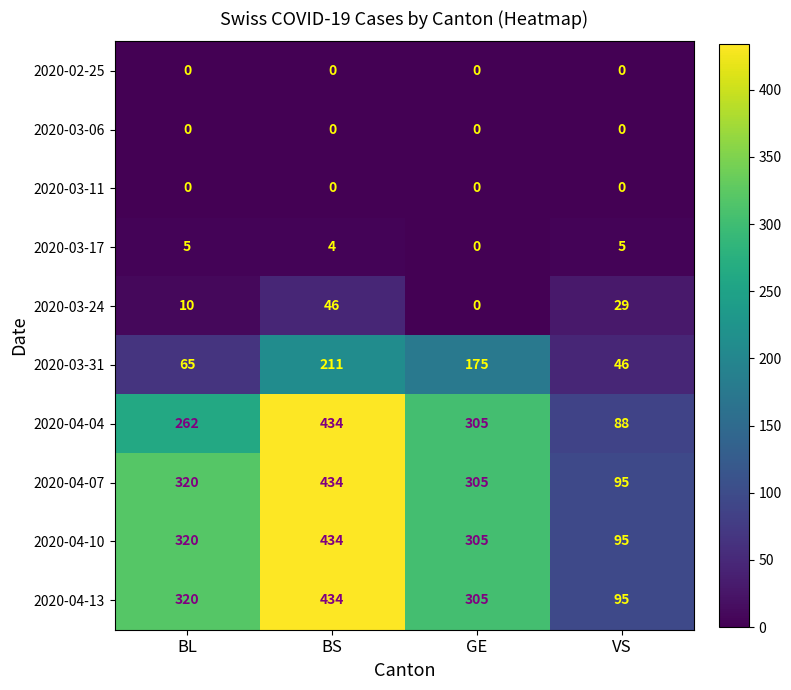

The value of 2020-04-04 at BL is 262. True or false?

True